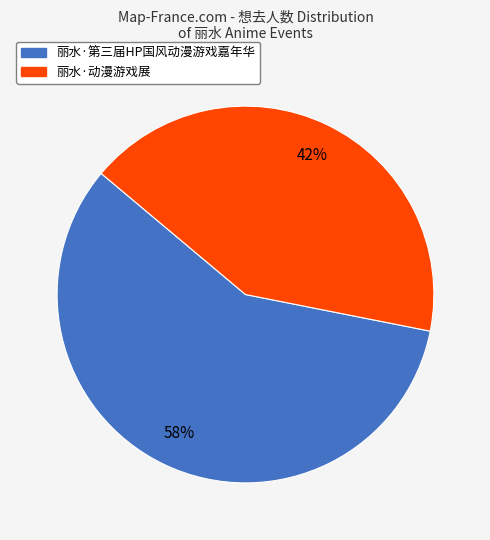

Which category accounts for the majority?

丽水·第三届HP国风动漫游戏嘉年华